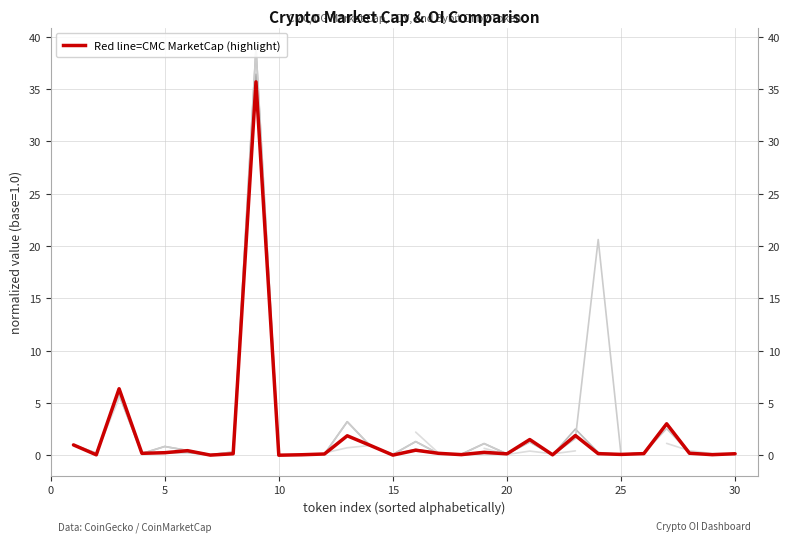

What is the maximum value for CMC_FDV?

38.9